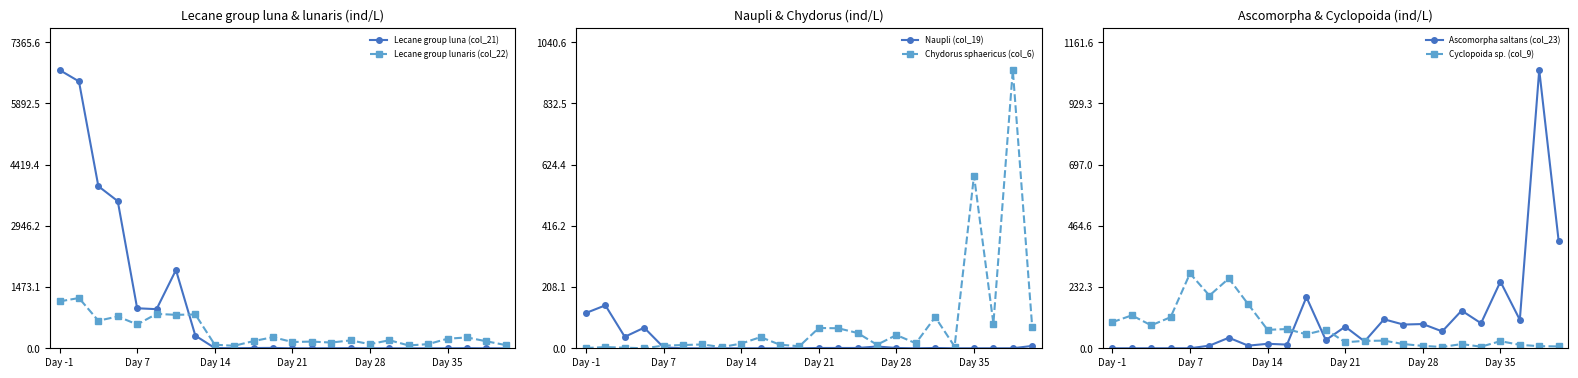

How many data points does each series have?

24